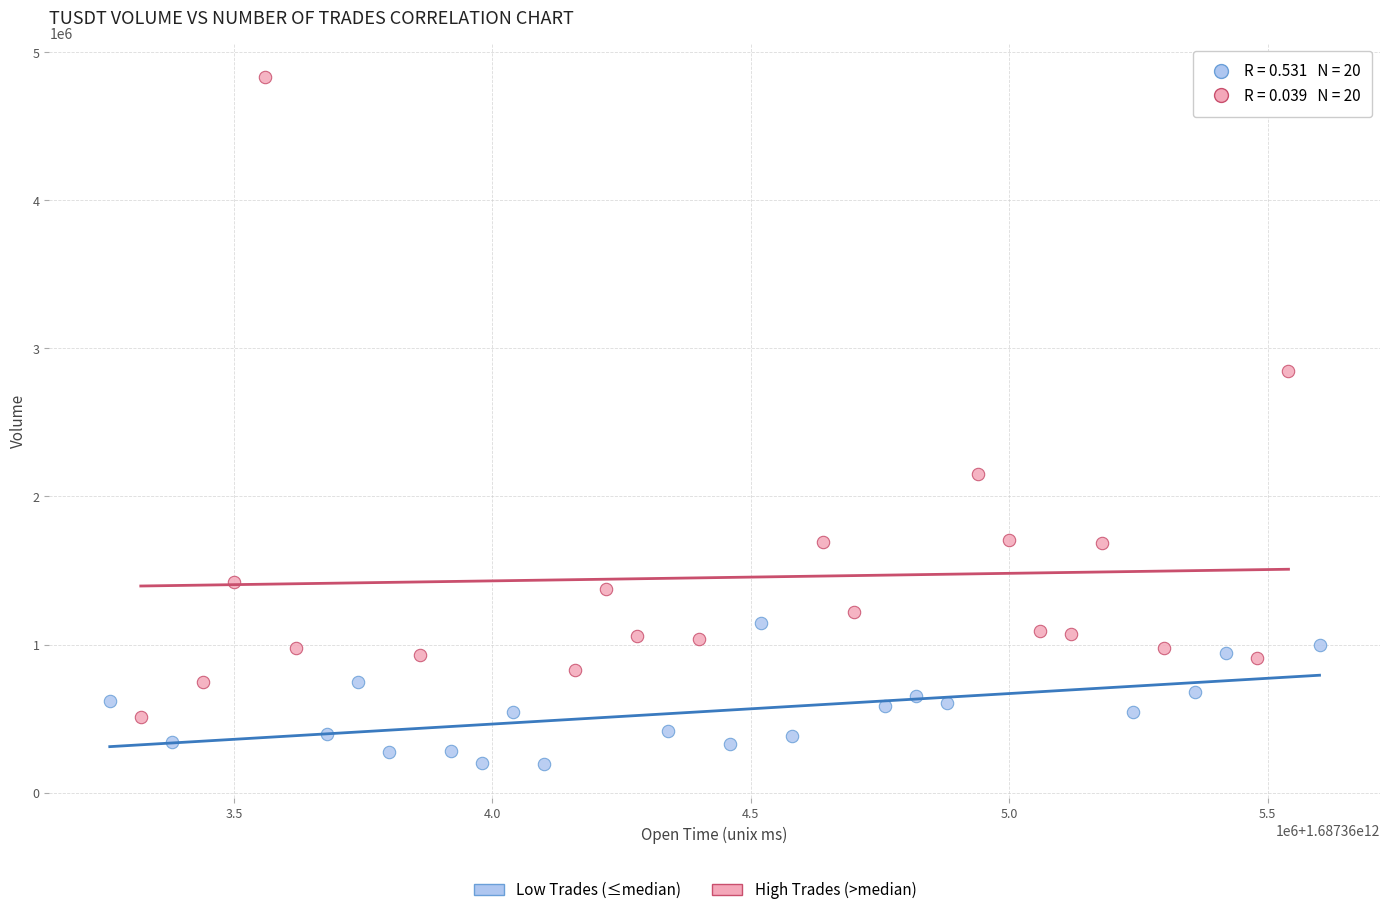

Which series has the largest Y range (max minus min)?

High Trades (>median)